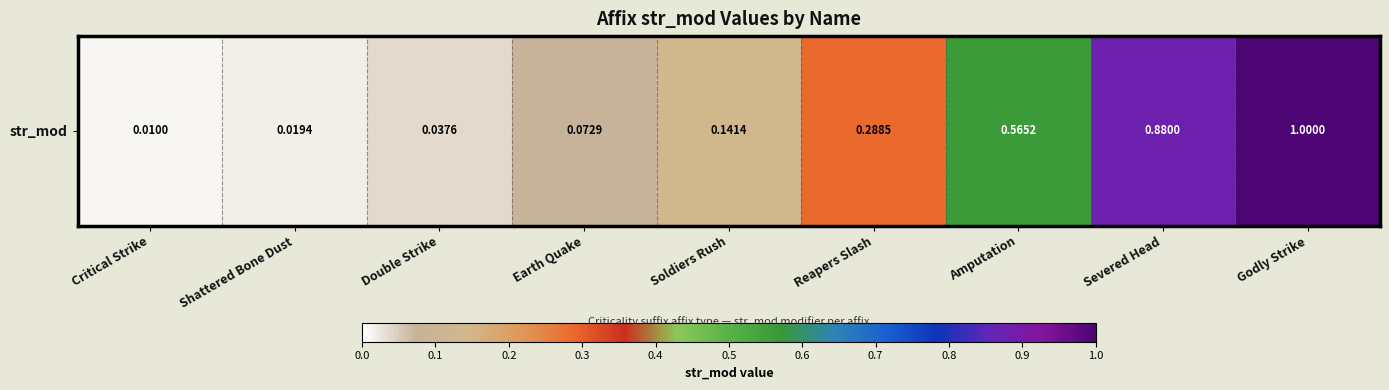

Read the value at Amputation.

0.6